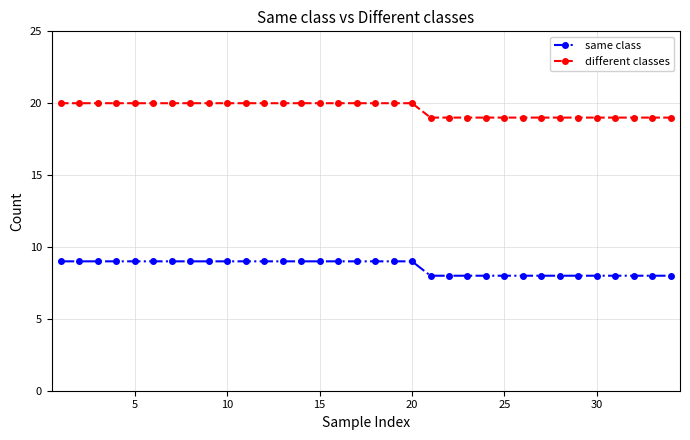

True or false: different classes and same class cross at least once.

False